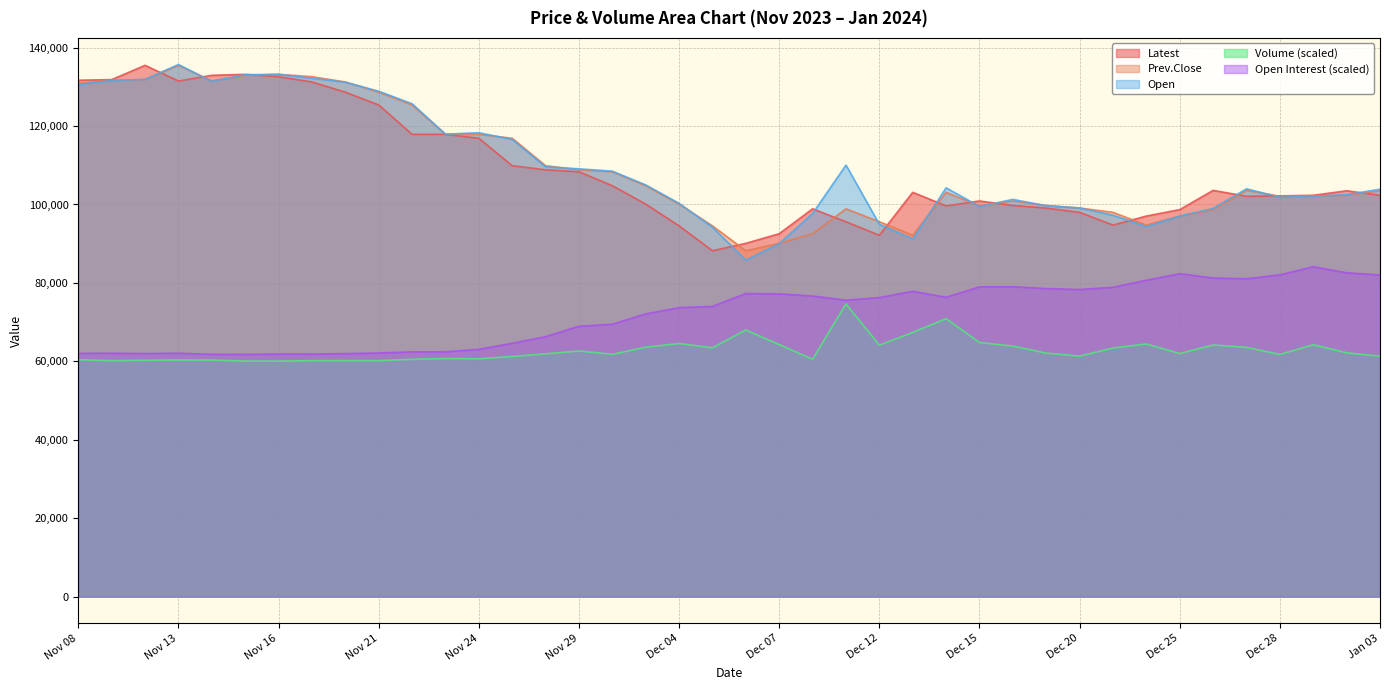

The value of Volume at Nov 09 is 25445.6. True or false?

False